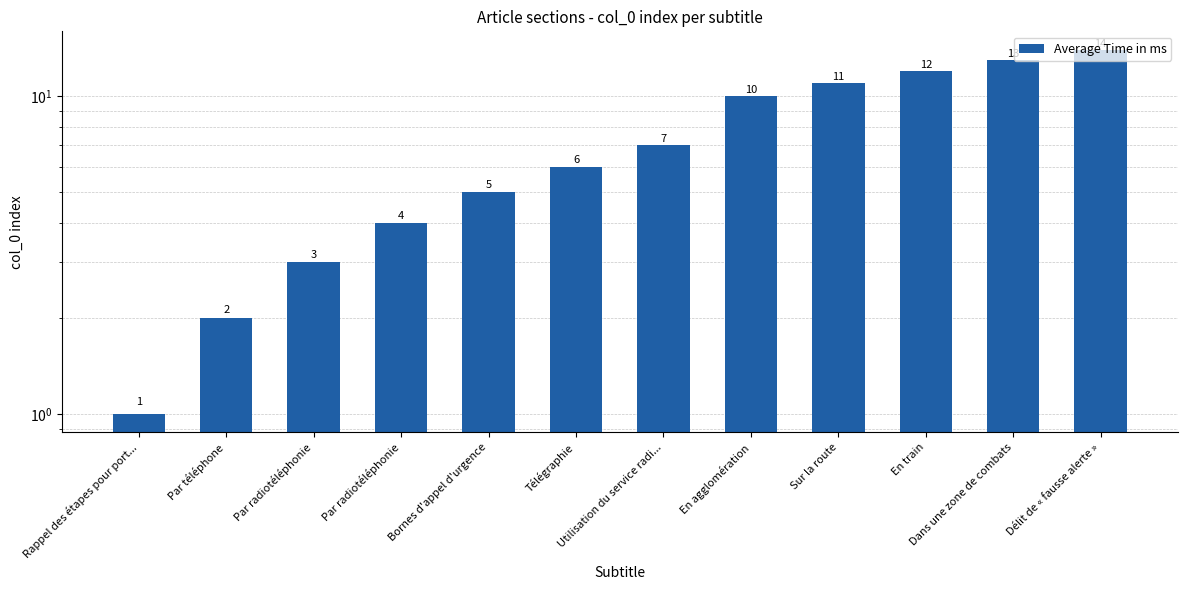

At which label is the value closest to 7?

Utilisation du service radi...